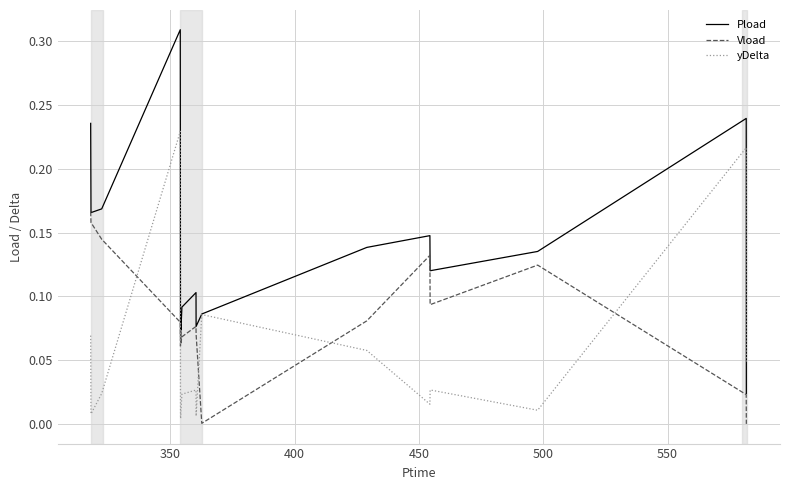

Rank the series by their maximum value, from highest to lowest.

Pload, yDelta, Vload